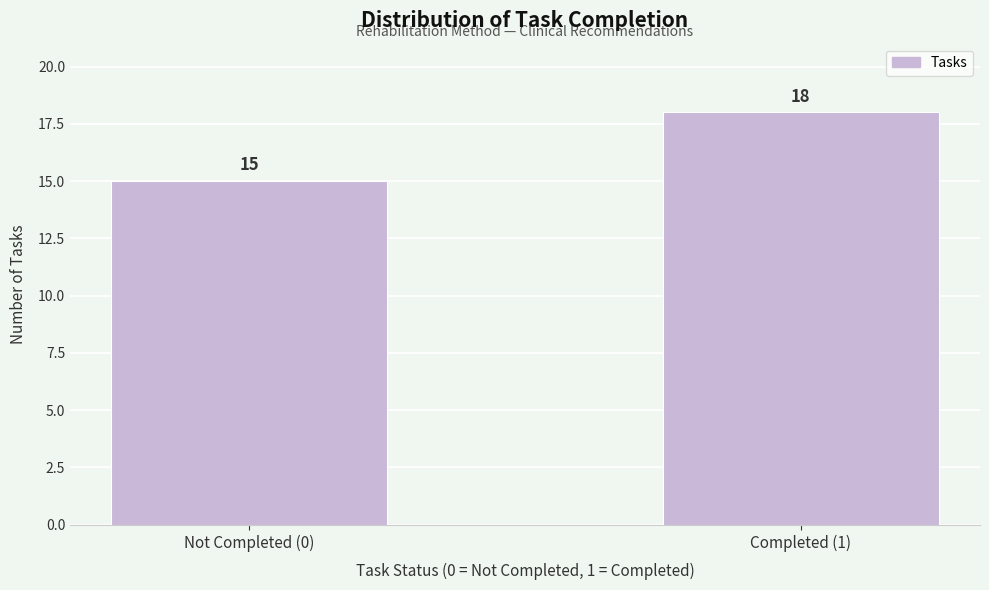

Reading left to right, extract all data points from this chart.

15	18